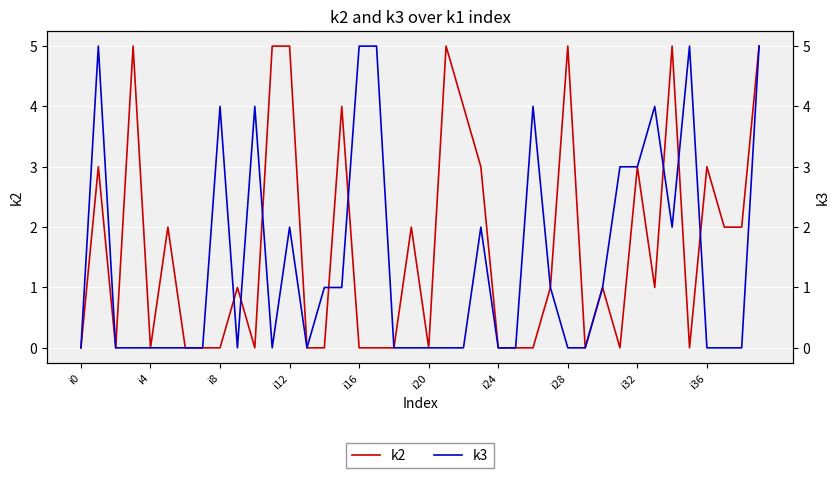

Which has a higher value, i0 or 18?

i0